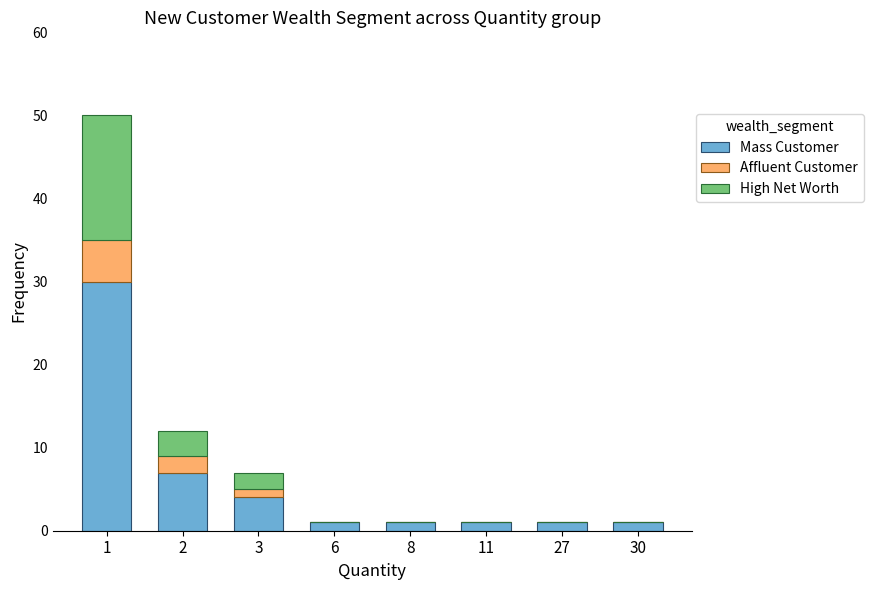

True or false: Mass Customer has a value of 1 at 6.

True